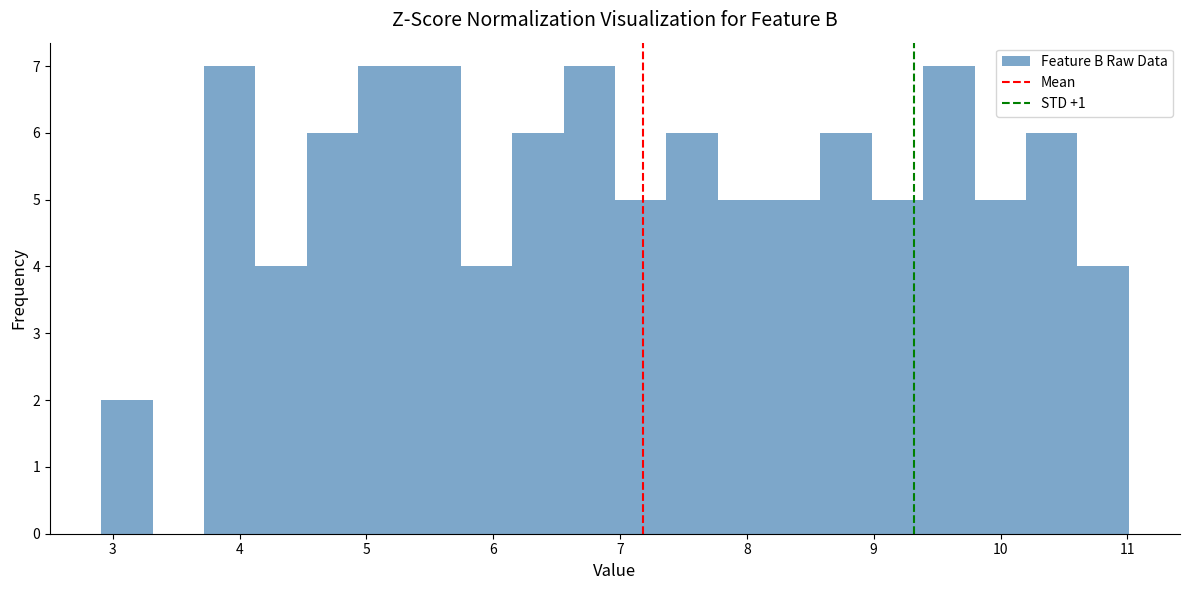

Reading left to right, transcribe this chart: for each bar, give the range it covers on the x-axis and its height. Neither the bar edges nor the heights are printed on the chart, so give them approximately, as read against the axes.

2.9 to 3.3: 2
3.3 to 3.7: 0
3.7 to 4.1: 7
4.1 to 4.5: 4
4.5 to 4.9: 6
4.9 to 5.3: 7
5.3 to 5.7: 7
5.7 to 6.2: 4
6.2 to 6.6: 6
6.6 to 7.0: 7
7.0 to 7.4: 5
7.4 to 7.8: 6
7.8 to 8.2: 5
8.2 to 8.6: 5
8.6 to 9.0: 6
9.0 to 9.4: 5
9.4 to 9.8: 7
9.8 to 10.2: 5
10.2 to 10.6: 6
10.6 to 11.0: 4